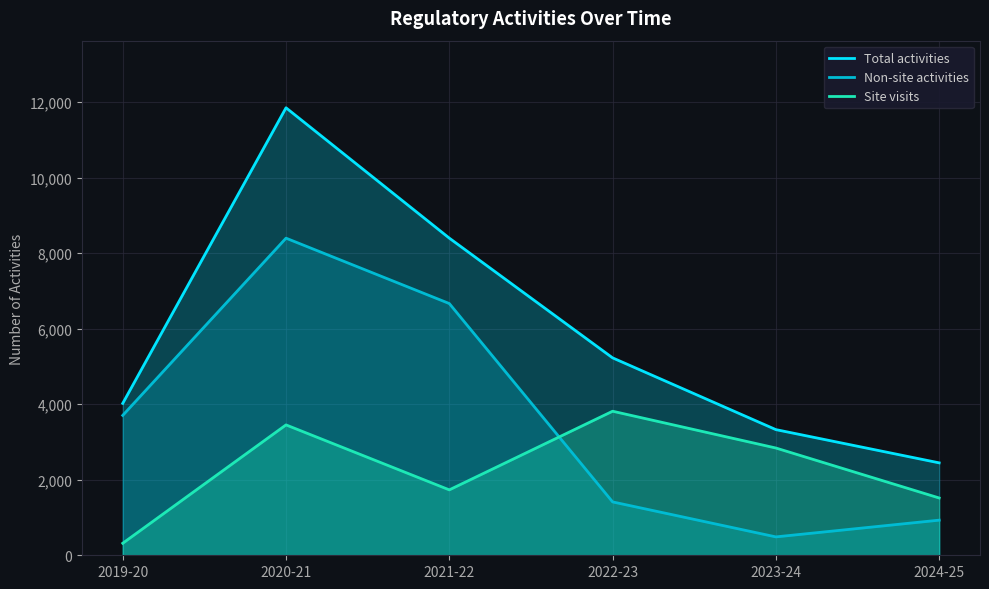

True or false: Site visits and Total activities cross at least once.

False